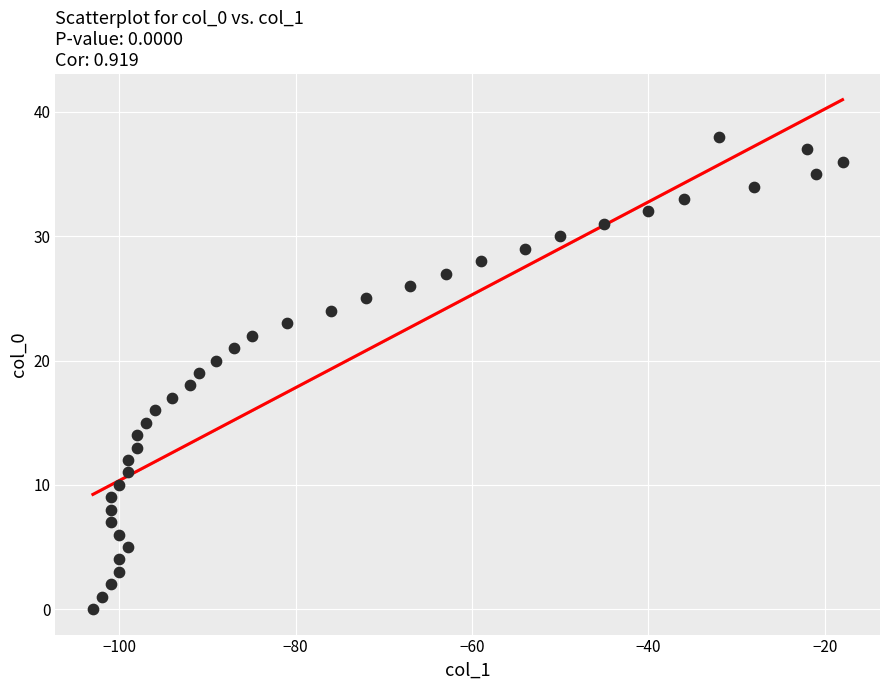

What is the range of Y values (max minus min)?

38